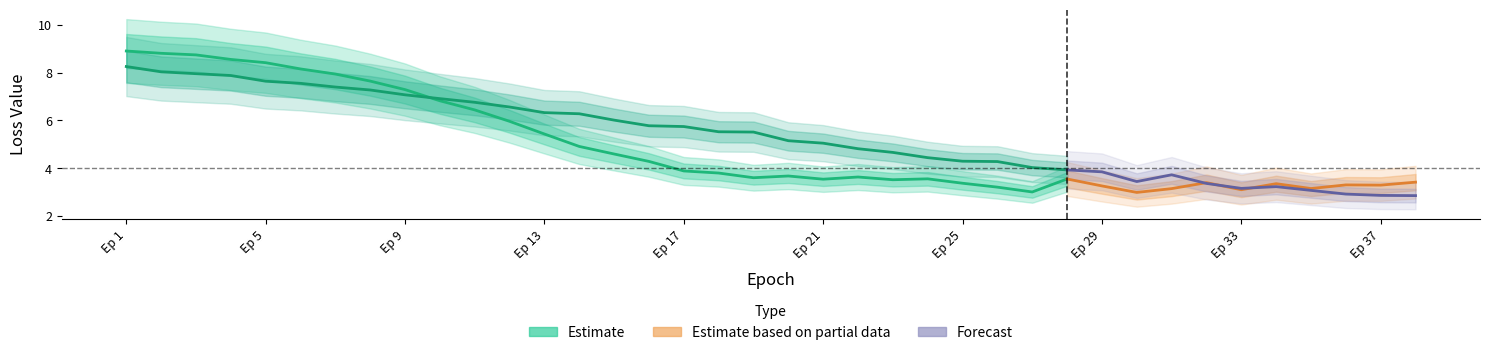

What is the sum of the Dz Loss values at 32 and 34?

6.6